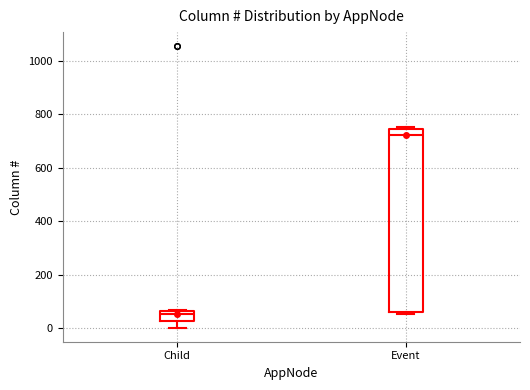

Reading left to right, read every box against the y-axis: the position of its median line, the range the box covers, and the ends of its whiskers. The values are not printed on the chart, so give them approximately, as read against the axis.

Child: median 60 (just below the box's upper edge), box 20 to 60, whiskers 0 to 60
Event: median 720, box 60 to 740, whiskers 60 (just below the box's lower edge) to 760